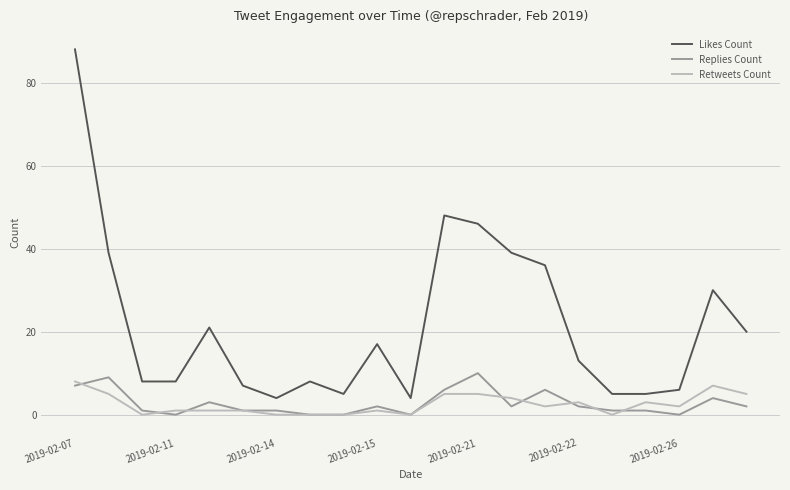

Which series has the largest range (max minus min)?

Likes Count